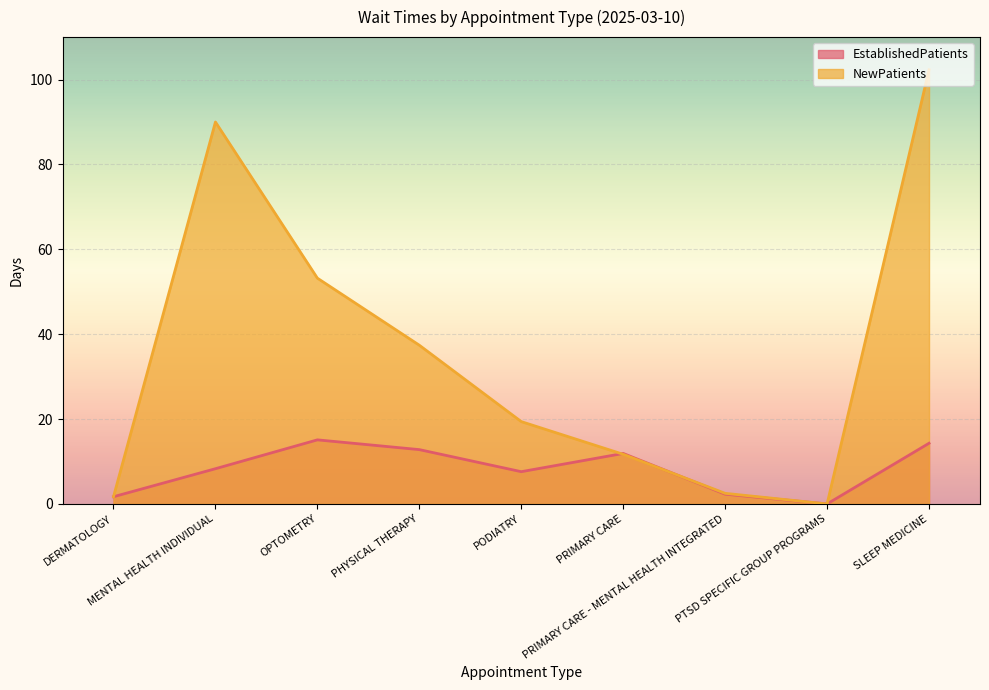

After their last crossing, which series has the higher values: NewPatients or EstablishedPatients?

NewPatients